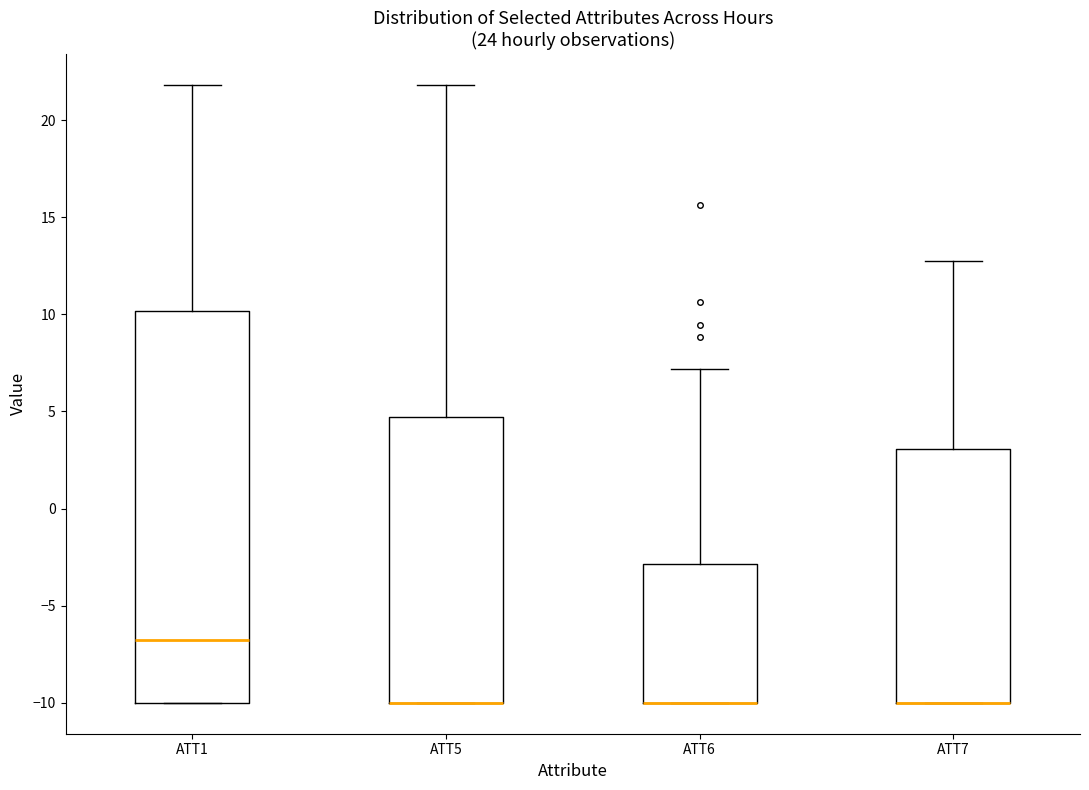

Reading left to right, transcribe this box plot: for each box, give where its median line is, the range the box spans, and where its two whiskers end, as read against the y-axis. The values are not printed on the chart, so give them approximately, as read against the axis.

ATT1: median -6.5, box -10.0 to 10.0, whiskers -10.0 to 22.0
ATT5: median -10.0 (drawn on the box's lower edge), box -10.0 to 4.5, whiskers -10.0 to 22.0
ATT6: median -10.0 (drawn on the box's lower edge), box -10.0 to -3.0, whiskers -10.0 to 7.0
ATT7: median -10.0 (drawn on the box's lower edge), box -10.0 to 3.0, whiskers -10.0 to 13.0